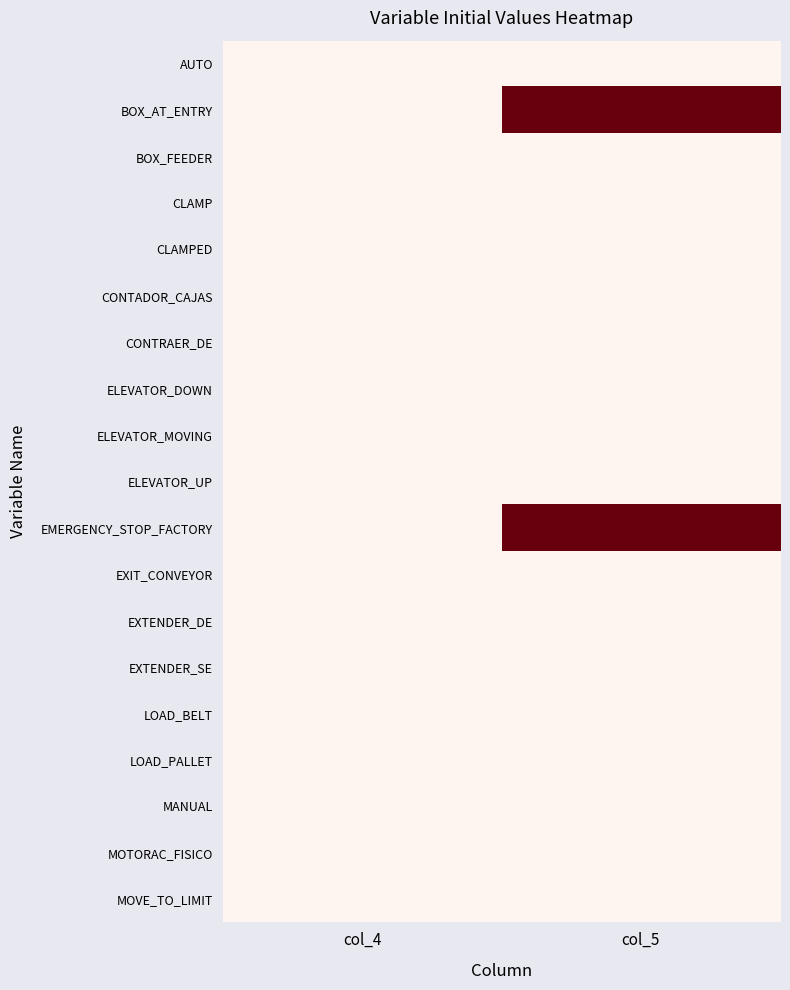

What is the spread (max minus min) of values at col_5?

1